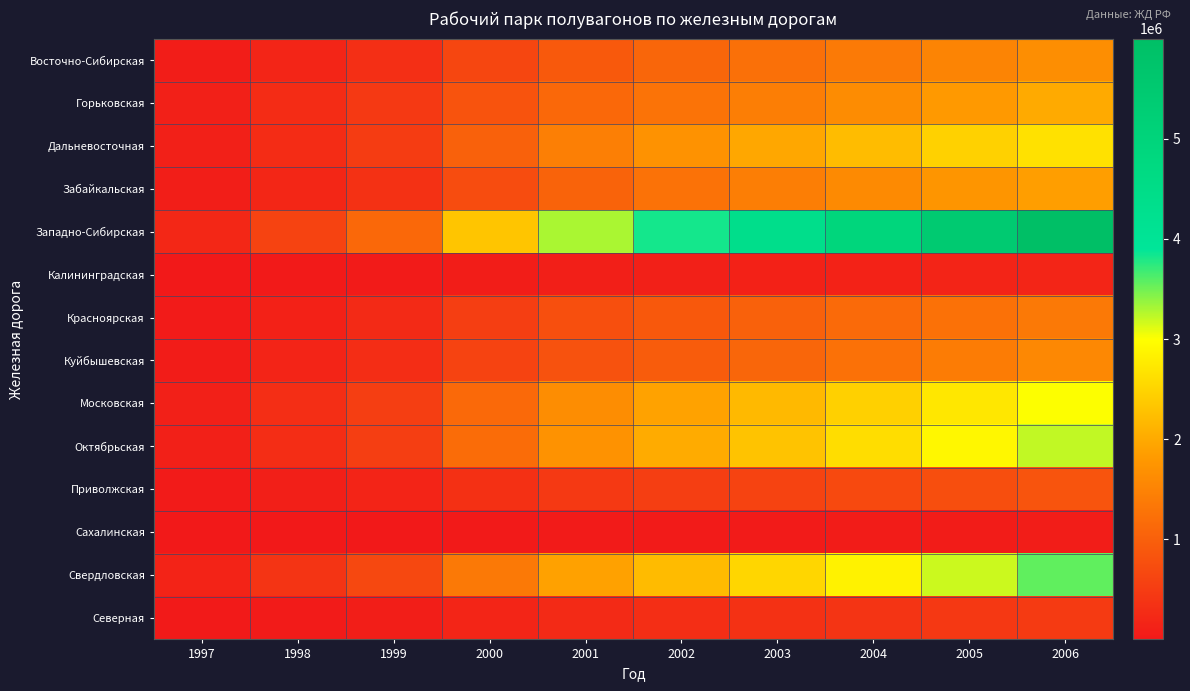

Reading right to left, transcribe all the data shown in this chart.

Восточно-Сибирская: 2006=1656609.2	2005=1523339.0	2004=1382950.0	2003=1239297.1	2002=1083946.6	2001=907771.3	2000=645043.8	1999=327876.2	1998=185972.2	1997=66001.3
Горьковская: 2006=2014051.6	2005=1813233.9	2004=1624394.9	2003=1442245.0	2002=1277512.5	2001=1120979.6	2000=827343.8	1999=454196.6	1998=277286.1	1997=101410.0
Дальневосточная: 2006=2652469.0	2005=2464296.5	2004=2225448.8	2003=1977642.4	2002=1721347.5	2001=1447102.5	2000=1015785.0	1999=497111.7	1998=273663.1	1997=110832.6
Забайкальская: 2006=1875747.9	2005=1750016.9	2004=1603393.8	2003=1438317.5	2002=1256658.5	2001=1055998.2	2000=717736.7	1999=341876.0	1998=189859.7	1997=77745.8
Западно-Сибирская: 2006=5997670.0	2005=5456393.0	2004=4915181.5	2003=4373247.0	2002=3826640.5	2001=3293338.0	2000=2325529.8	1999=1122344.0	1998=607675.5	1997=211144.1
Калининградская: 2006=172343.8	2005=160774.6	2004=142244.3	2003=125207.4	2002=107562.4	2001=90956.8	2000=68469.4	1999=37383.5	1998=19941.6	1997=6980.8
Красноярская: 2006=1359501.2	2005=1252144.6	2004=1139471.9	2003=1021337.6	2002=898870.0	2001=765030.8	2000=531537.2	1999=245481.9	1998=122634.9	1997=41162.9
Куйбышевская: 2006=1571379.6	2005=1406669.0	2004=1253798.0	2003=1101551.1	2002=958269.9	2001=820637.4	2000=595292.0	1999=289809.5	1998=164048.4	1997=57350.9
Московская: 2006=3006428.0	2005=2723561.2	2004=2460033.5	2003=2189662.5	2002=1919058.2	2001=1642658.0	2000=1131687.2	1999=523084.5	1998=298202.3	1997=103105.2
Октябрьская: 2006=3221558.8	2005=2911277.5	2004=2602491.5	2003=2303334.5	2002=2018475.2	2001=1715872.0	2000=1176384.8	1999=533268.8	1998=291958.7	1997=103860.6
Приволжская: 2006=833739.8	2005=759985.2	2004=683209.2	2003=606678.0	2002=533909.4	2001=465405.9	2000=332882.5	1999=156839.9	1998=88735.9	1997=30021.6
Сахалинская: 2006=62251.0	2005=56901.1	2004=50682.3	2003=45447.8	2002=39981.2	2001=32330.6	2000=20879.8	1999=9127.3	1998=5350.4	1997=2230.0
Свердловская: 2006=3555310.8	2005=3183196.2	2004=2848512.0	2003=2527369.0	2002=2209797.5	2001=1908169.4	2000=1358535.8	1999=660856.8	1998=398514.8	1997=149525.1
Северная: 2006=479268.7	2005=438021.5	2004=395064.4	2003=348886.7	2002=299374.8	2001=250238.5	2000=171975.8	1999=80636.6	1998=43862.4	1997=14176.8